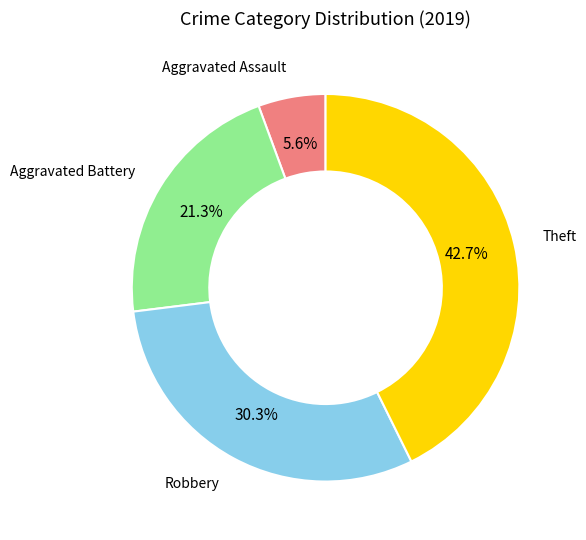

Is there a majority slice in this chart?

No